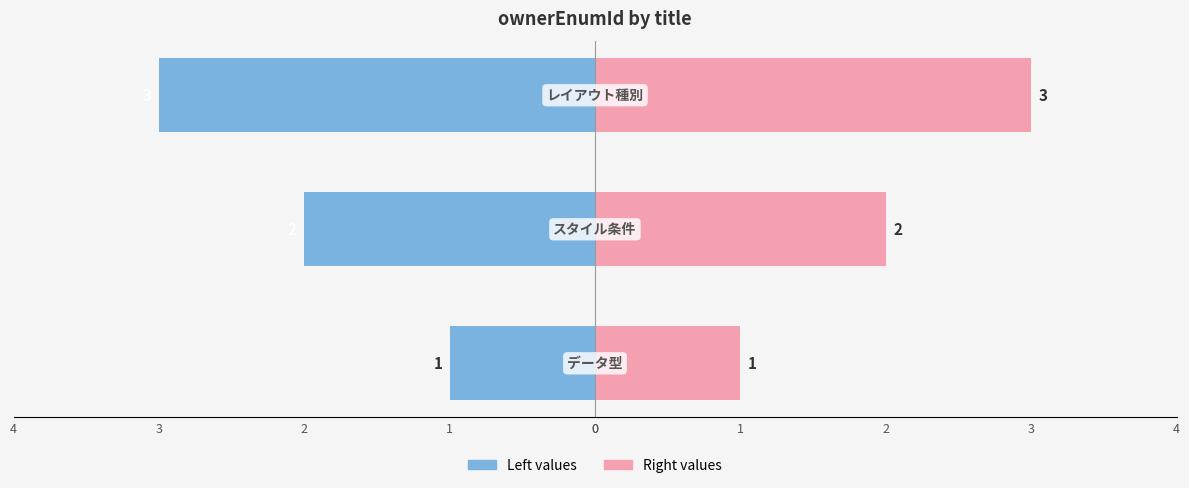

Which series has the largest total across all categories?

ownerEnumId:INTEGER (Right)